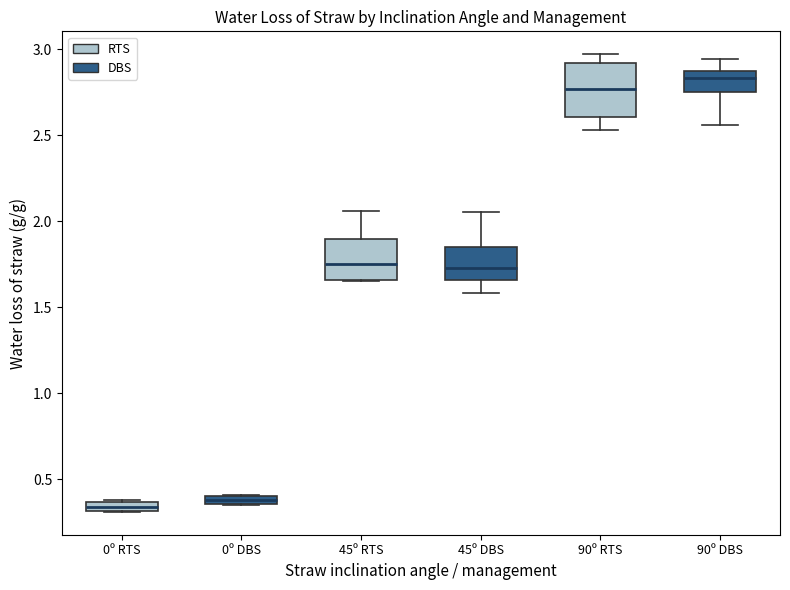

Which box's median line is the highest?

90º DBS